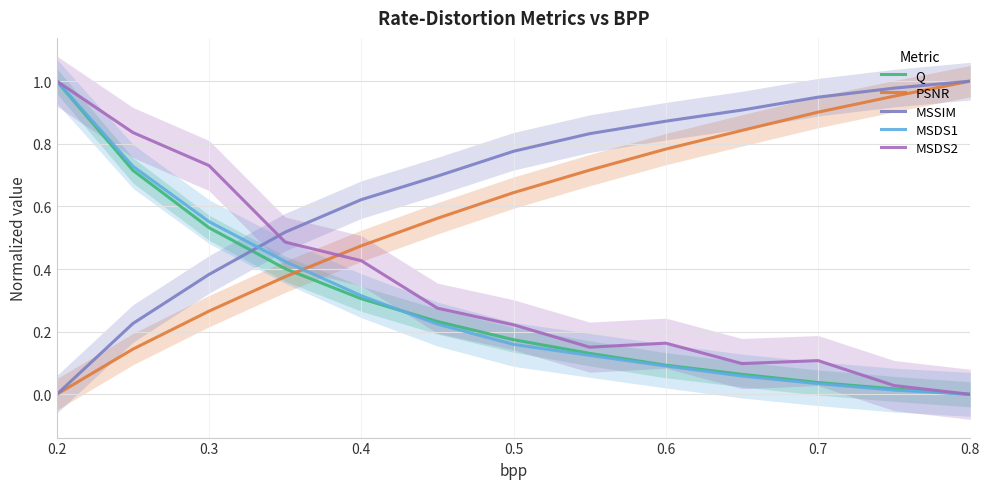

True or false: MSDS1 has a value of 0.9 at 0.3.

False